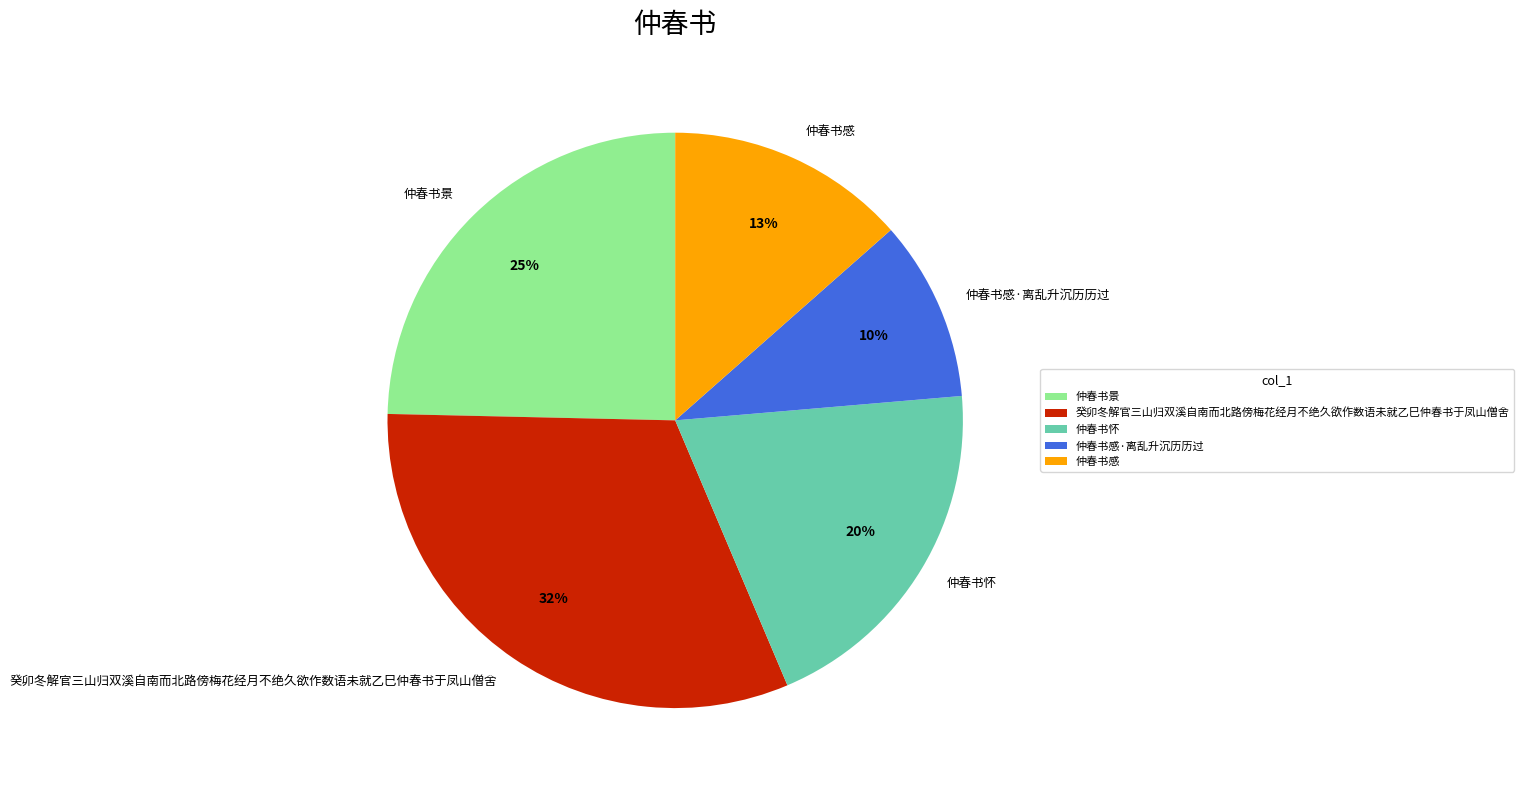

Does any single category account for the majority?

No